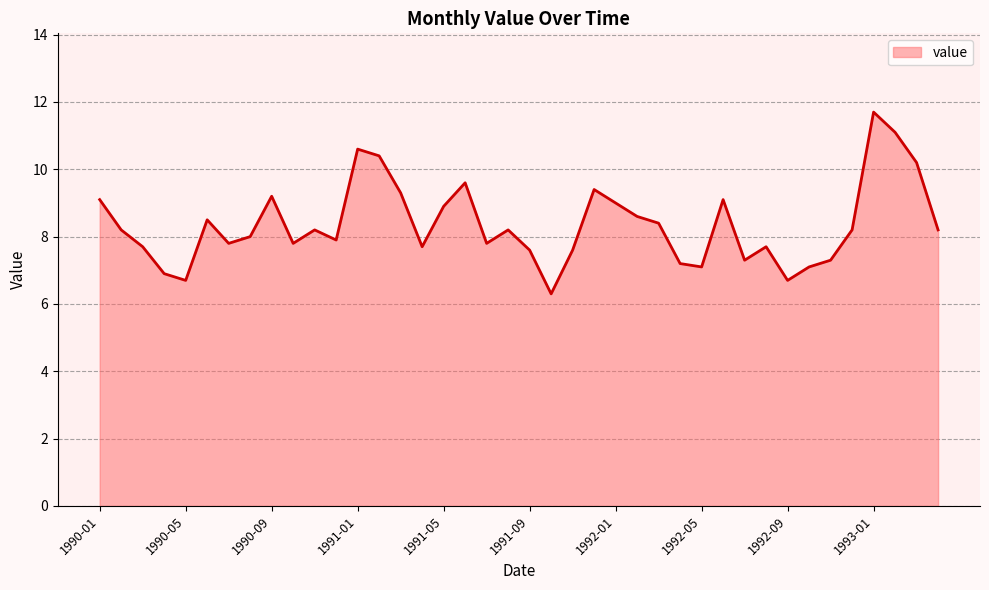

What is the greatest value displayed?

11.7